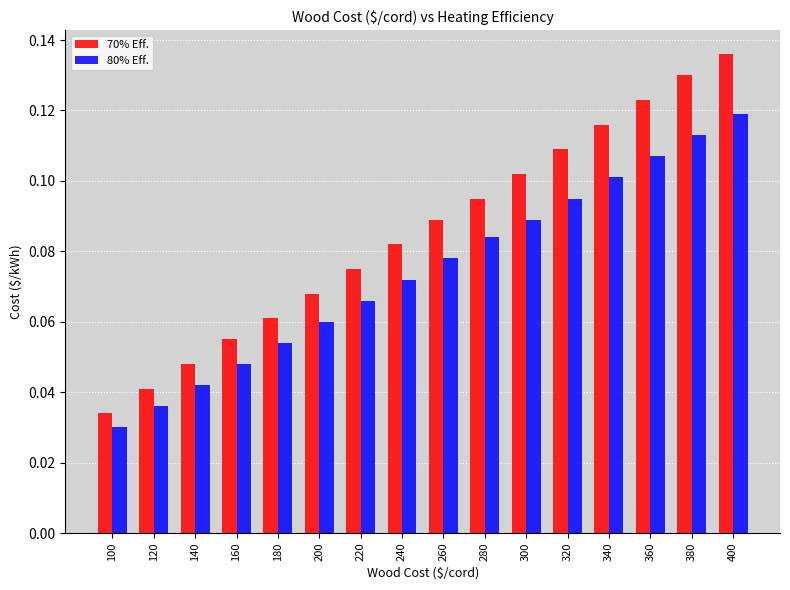

What is the sum of all 80% Eff. values?

1.2